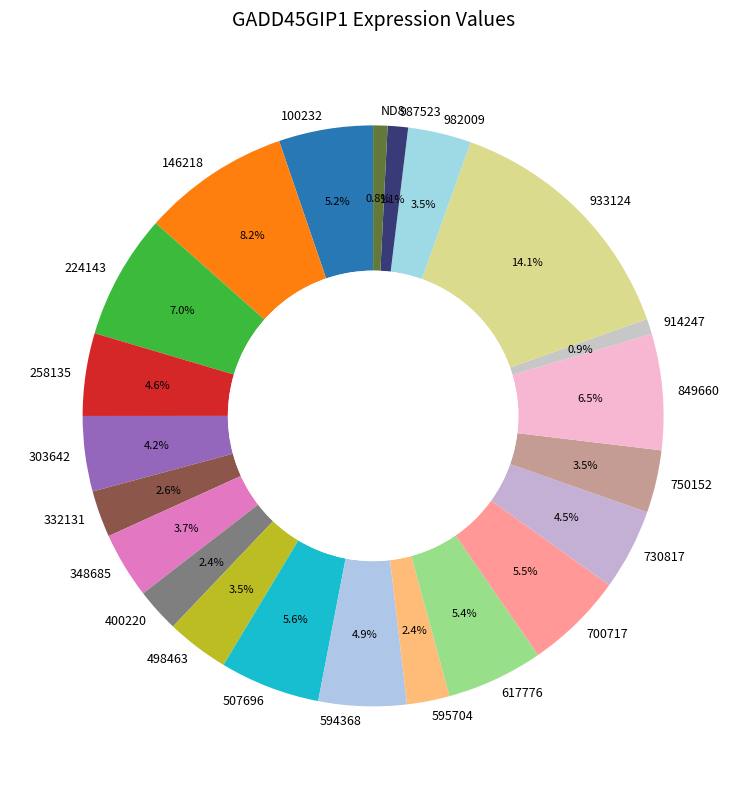

Combined, do 498463 and 914247 account for over 50%?

No